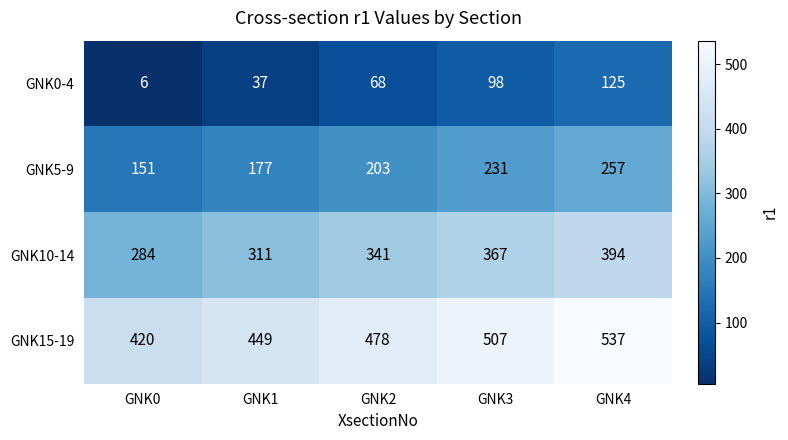

Which series has the largest total across all categories?

GNK15-19